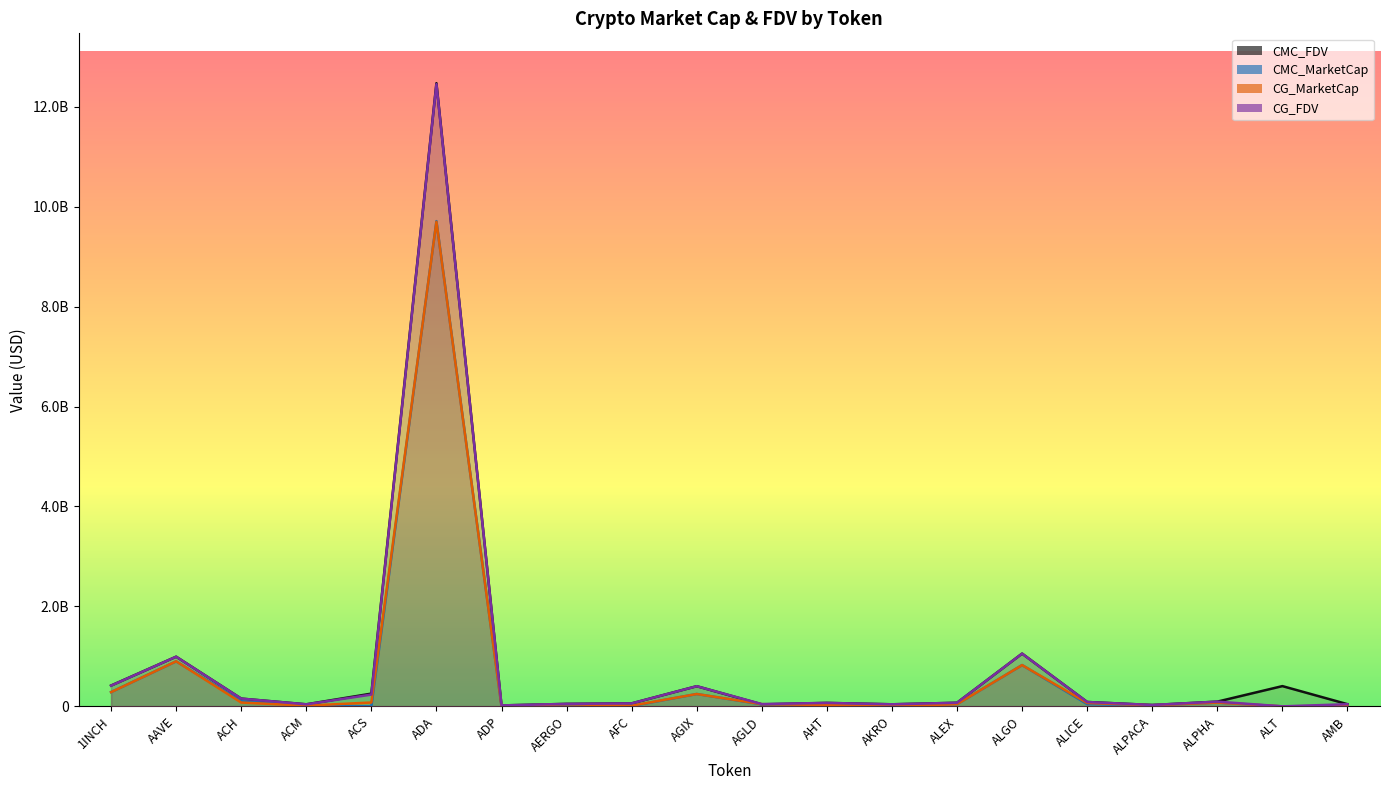

Reading left to right, transcribe all the data shown in this chart.

CMC_FDV: 416166082.9	993921411.9	155212132.8	40813149.5	254669934.2	12472087069.0	18708287.4	49237043.7	59704034.0	403436130.2	40107321.8	68914674.8	41156134.4	71919609.3	1055862019.1	87392480.9	27050942.2	94439652.4	405111174.2	43632741.2
CMC_MarketCap: 285556238.6	901628993.9	102634056.4	14805486.3	0.0	9711442960.5	3376612.3	43328598.4	7032582.9	247551295.2	40107321.8	25705031.0	35757626.3	43618515.0	826286562.5	44780700.1	21726259.7	75362842.6	0.0	10641614.7
CG_MarketCap: 284420295.0	901508453.0	76726608.0	14786632.0	77150600.0	9698225062.0	3351713.0	43369268.0	13144471.0	247343998.0	44133206.0	26182913.0	822762.0	44187046.0	825997827.0	67792917.0	21627225.0	75372776.0	0.0	10643919.0
CG_FDV: 414510573.0	993425292.0	155201058.0	40679654.0	235799138.0	12453127932.0	18570334.0	49283259.0	59565183.0	403098297.0	45686548.0	69022614.0	41138112.0	72117753.0	1055493064.0	87105437.0	26922287.0	94452100.0	0.0	42758882.0